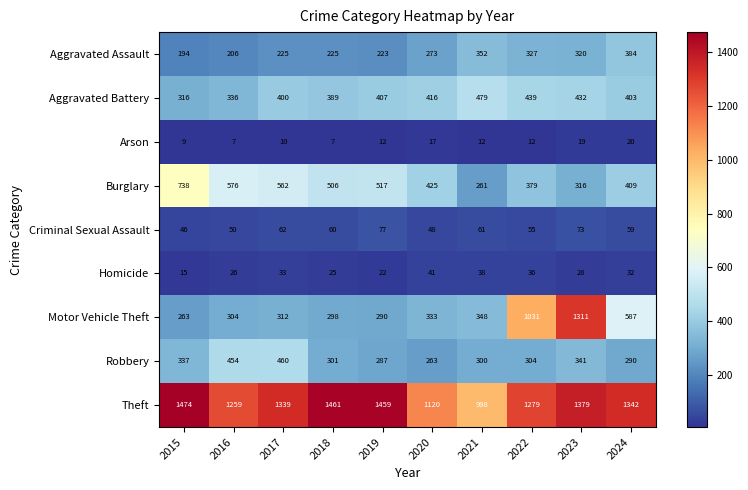

The value of Homicide at 2017 is 33. True or false?

True